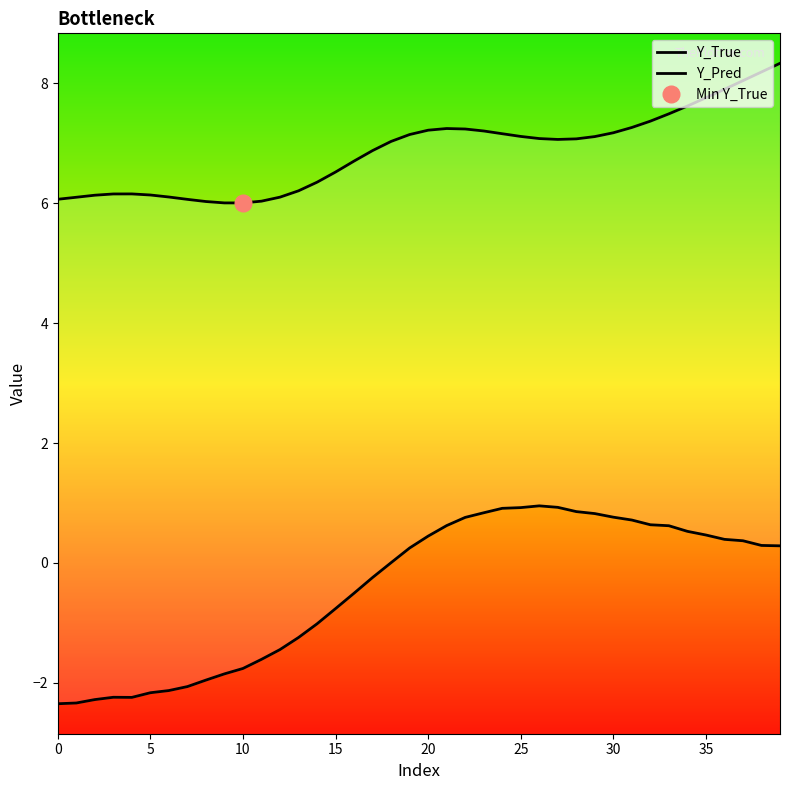

Rank the series by their maximum value, from lowest to highest.

Y_Pred, Y_True